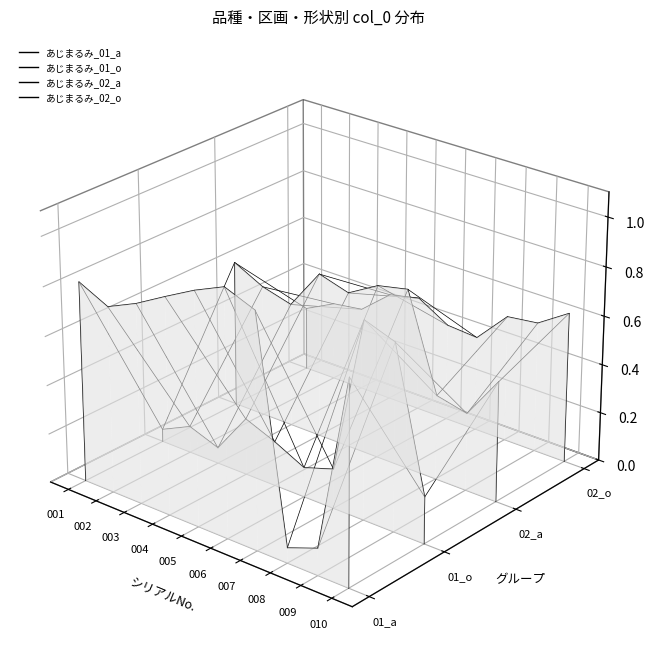

What are all the series names shown in the legend?

あじまるみ_01_a, あじまるみ_01_o, あじまるみ_02_a, あじまるみ_02_o